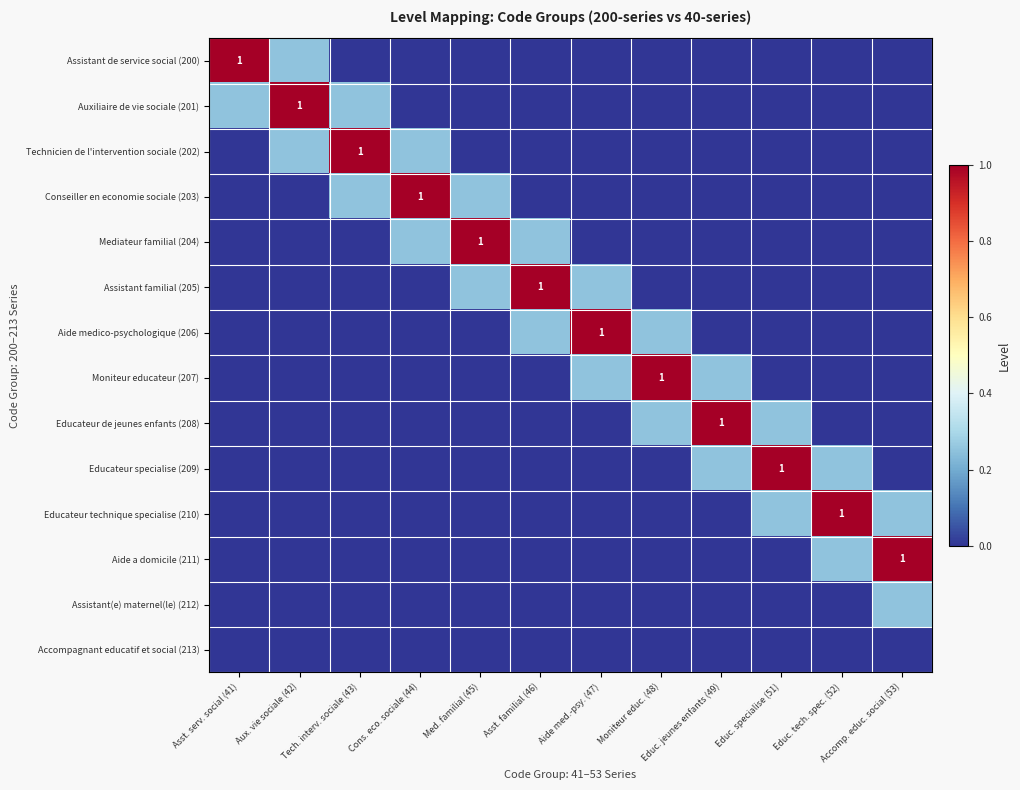

What is the spread (max minus min) of values at Med. familial (45)?

1.0